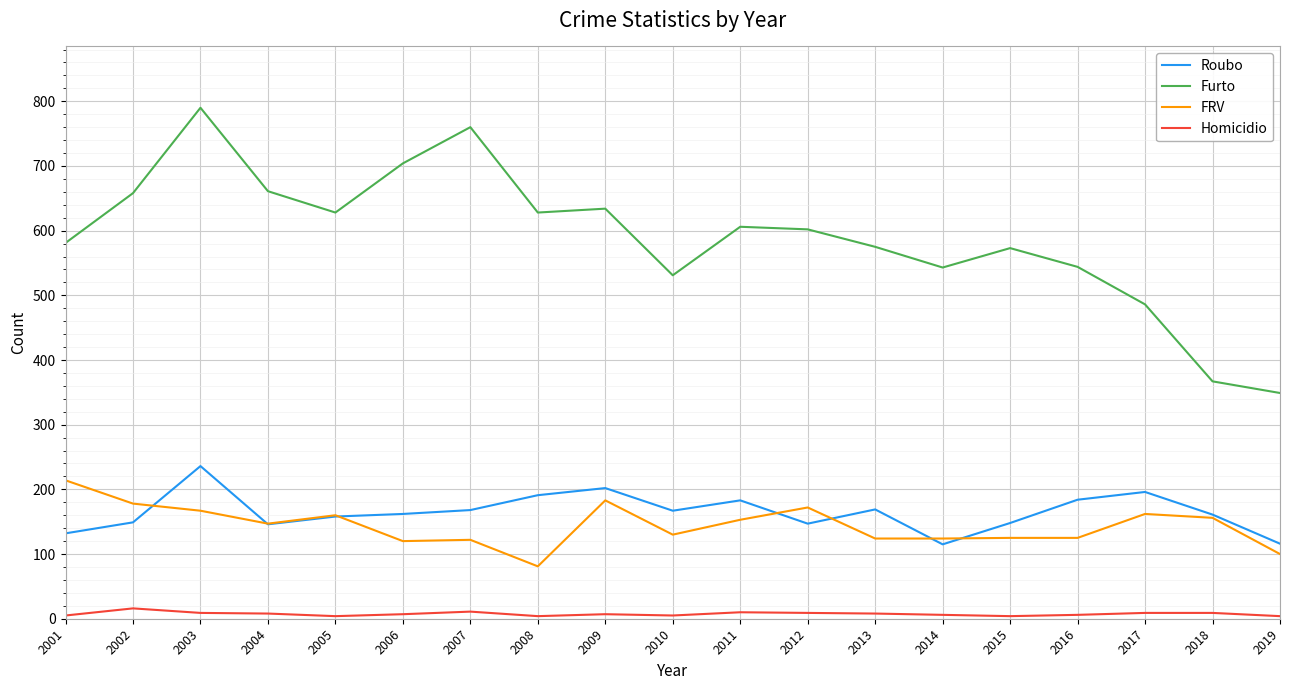

How many distinct data groups are displayed?

4